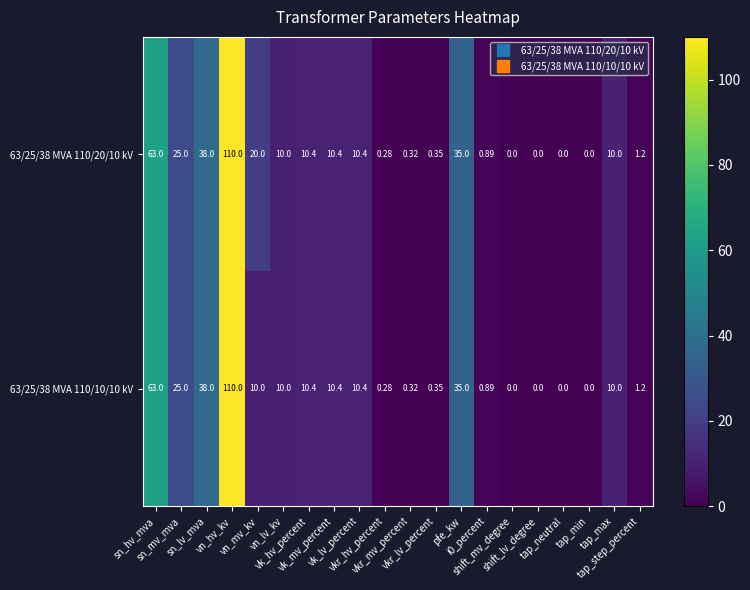

How many data points in 63/25/38 MVA 110/20/10 kV are less than 10?

9